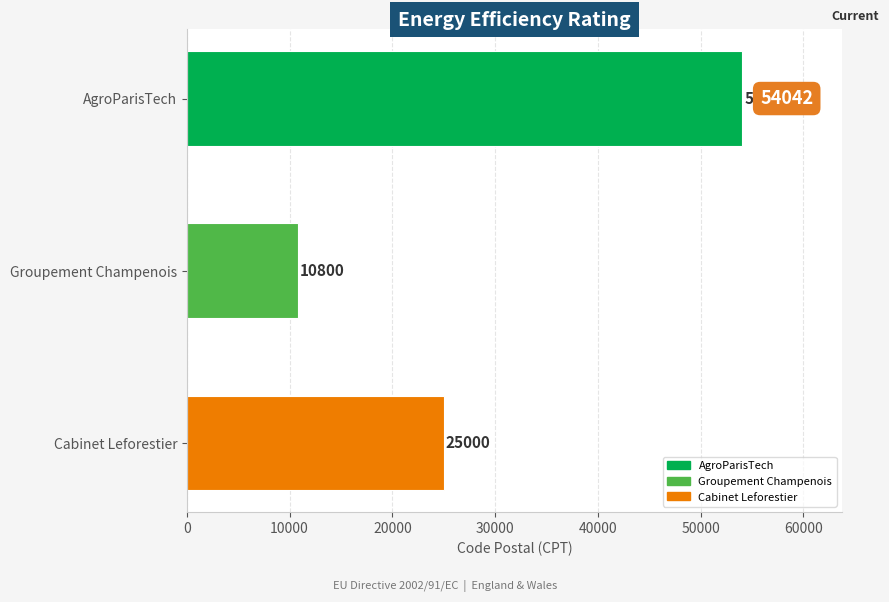

Reading top to bottom, what are all the values shown in this chart?

AgroParisTech=54042	Groupement Champenois=10800	Cabinet Leforestier=25000